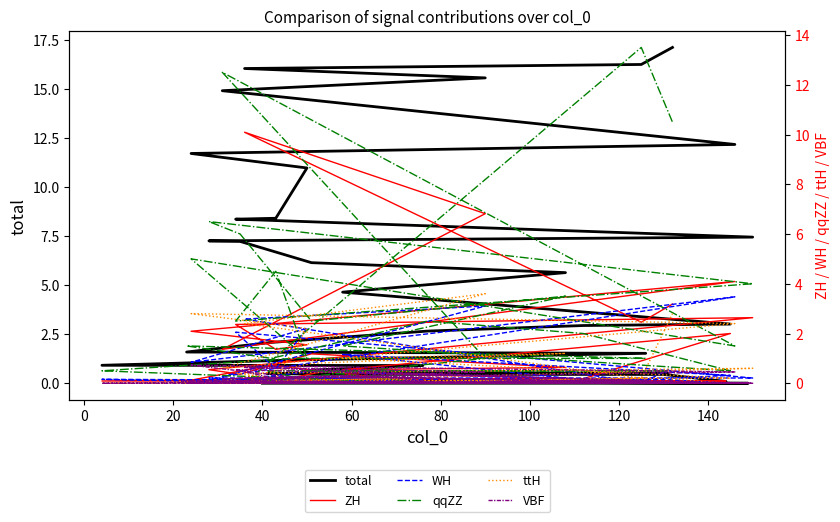

True or false: ZH and total cross at least once.

False